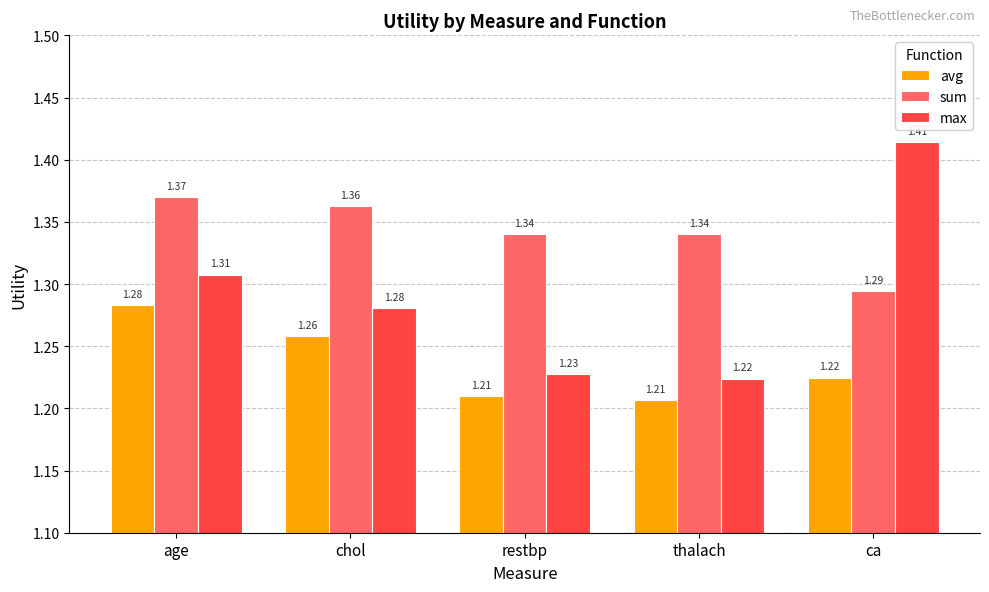

What is the sum of the avg values at restbp and thalach?

2.4